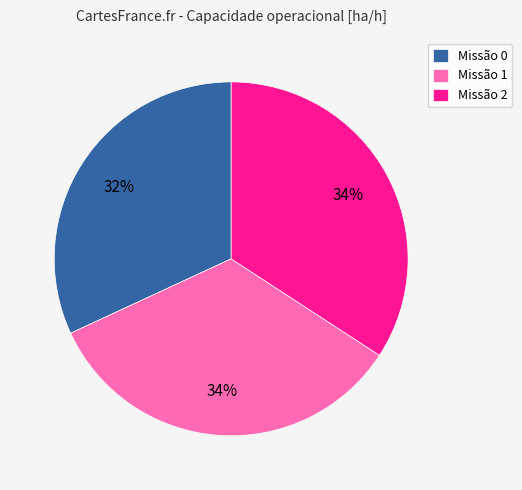

Count the number of slices in the pie.

3